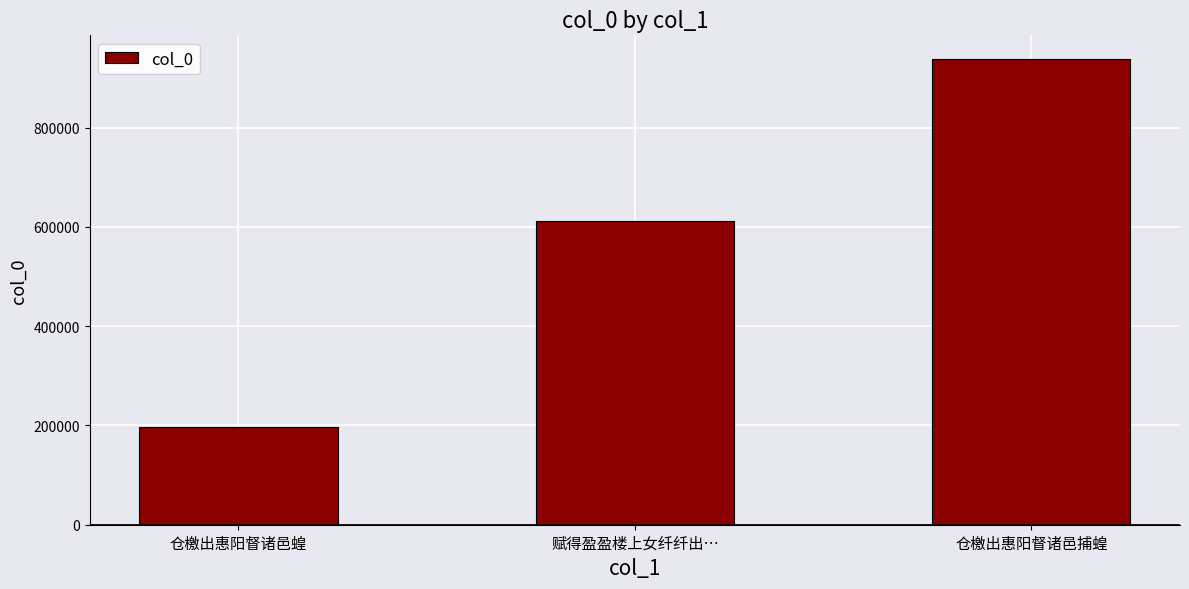

Which label corresponds to the smallest value in the chart?

仓檄出惠阳督诸邑蝗